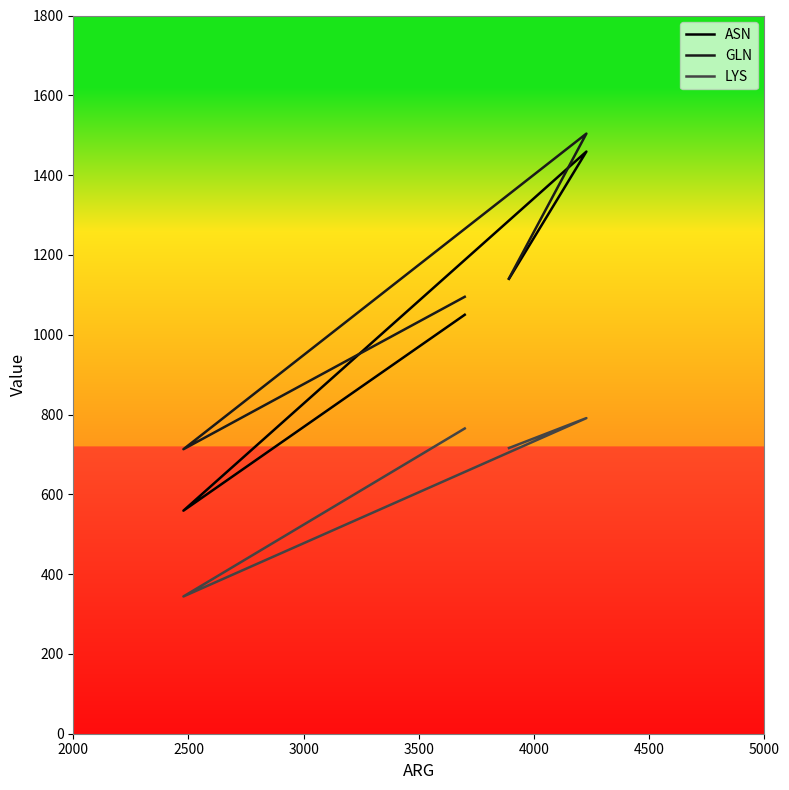

What is the difference between the ASN values at 3000 and 2000?

581